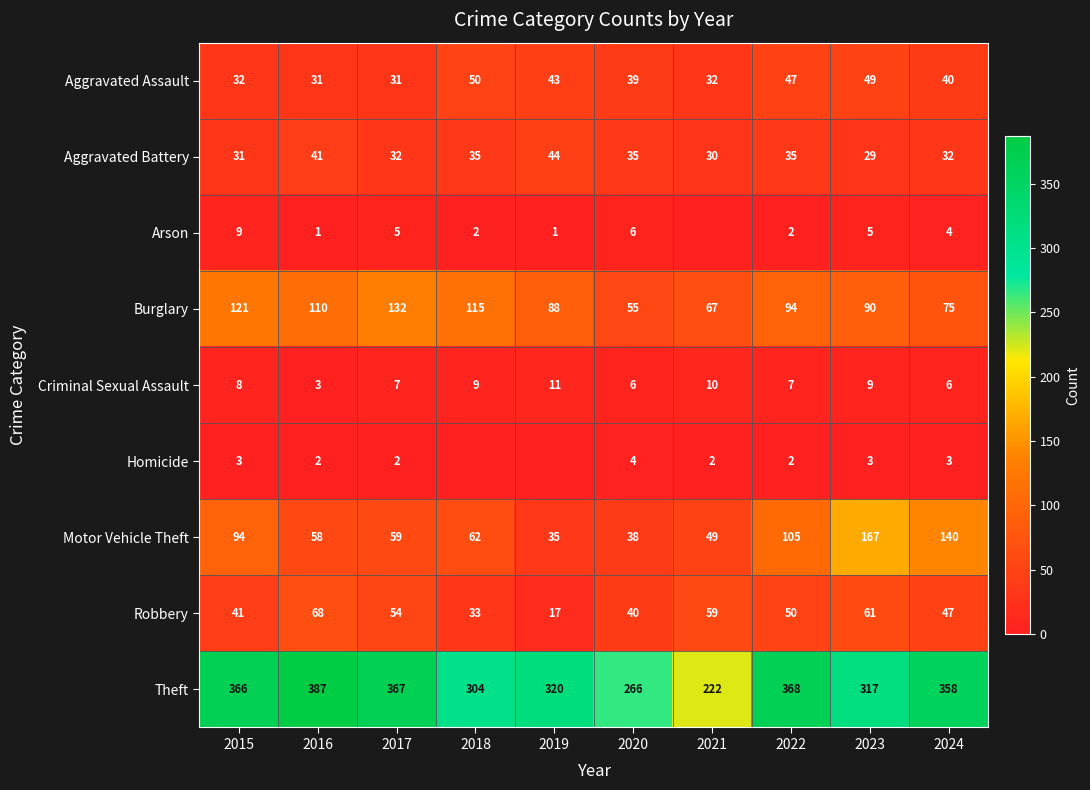

What is the spread (max minus min) of values at 2017?

365